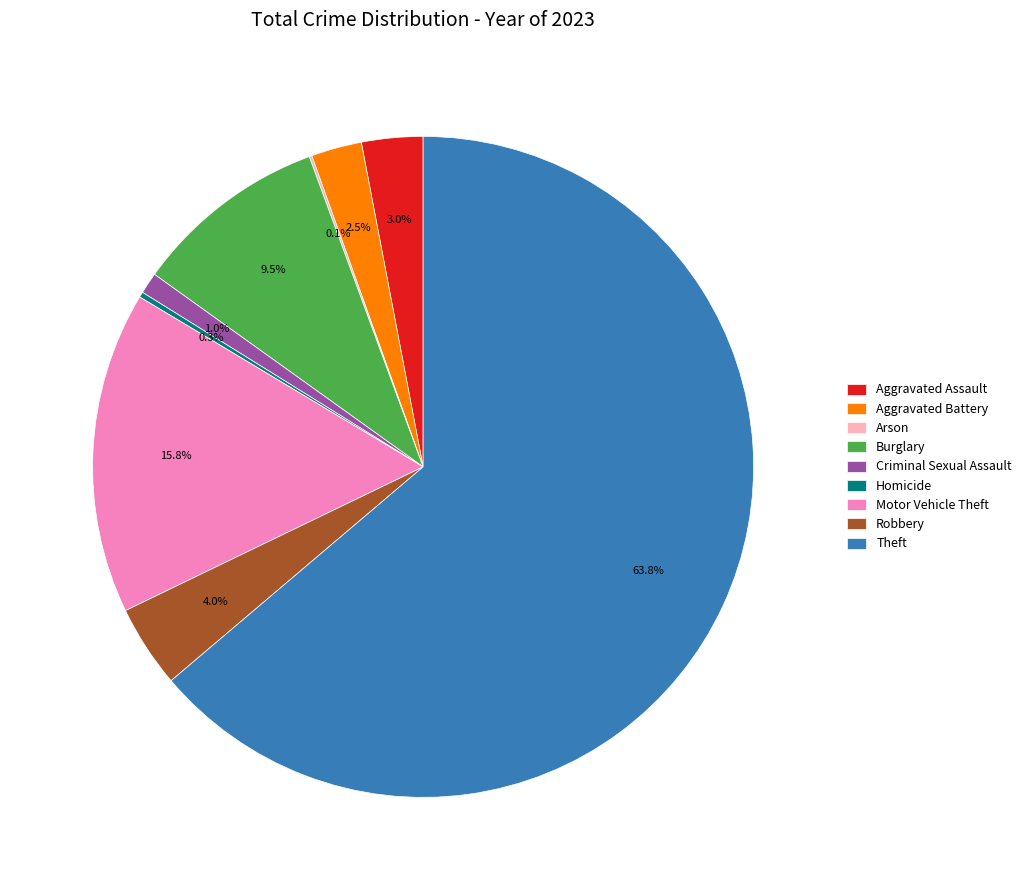

Is there any slice that represents more than half of the pie?

Yes